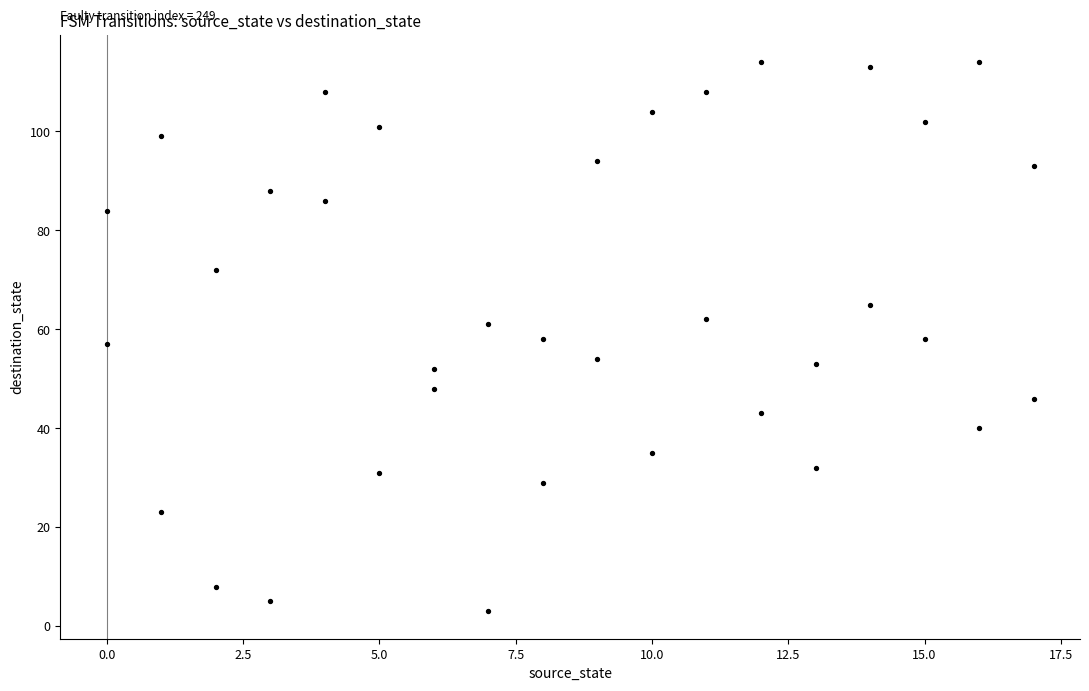

What is the range of Y values (max minus min)?

111